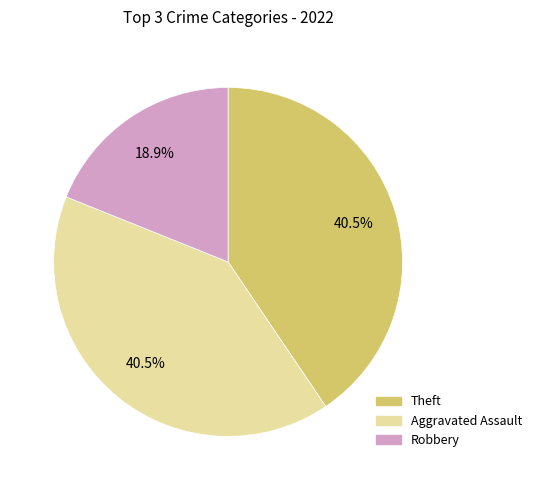

Does any single category account for the majority?

No